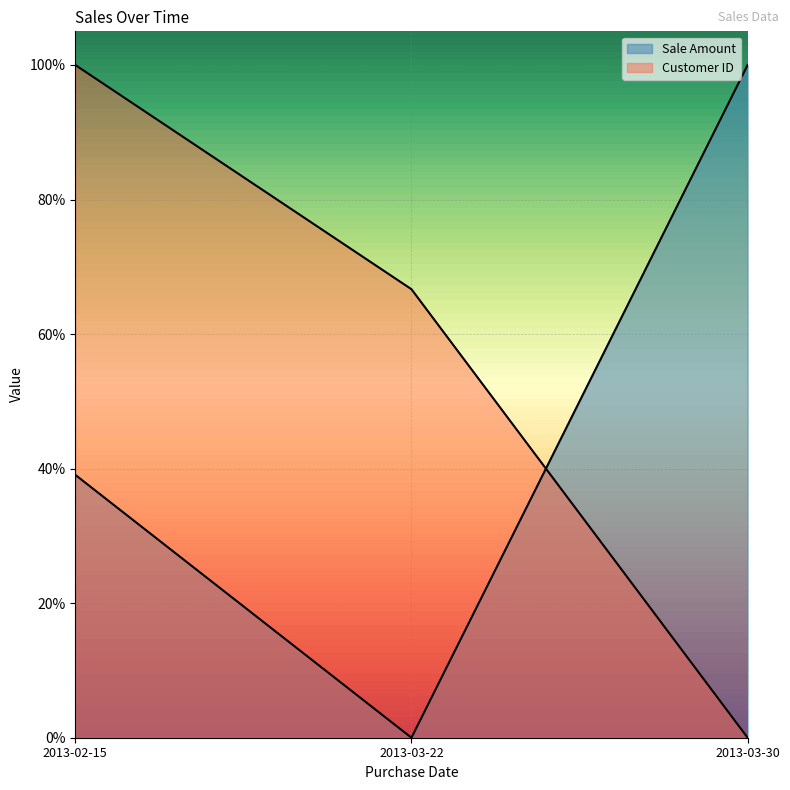

Reading left to right, transcribe all the data shown in this chart.

Sale Amount: 2013-02-15=0.4	2013-03-22=0.0	2013-03-30=1.0
Customer ID: 2013-02-15=1.0	2013-03-22=0.7	2013-03-30=0.0